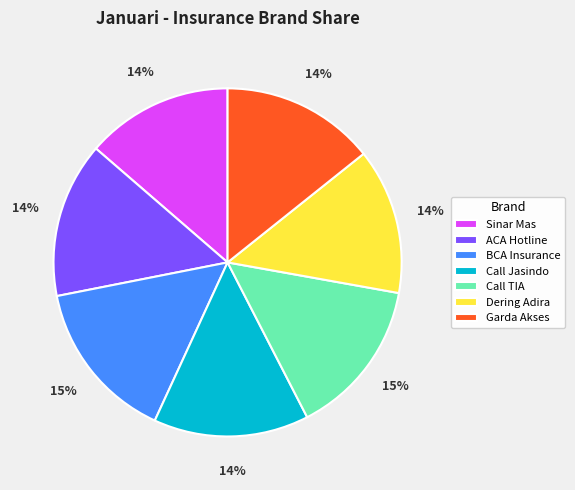

Is it true that Call TIA is 15% of the pie?

True